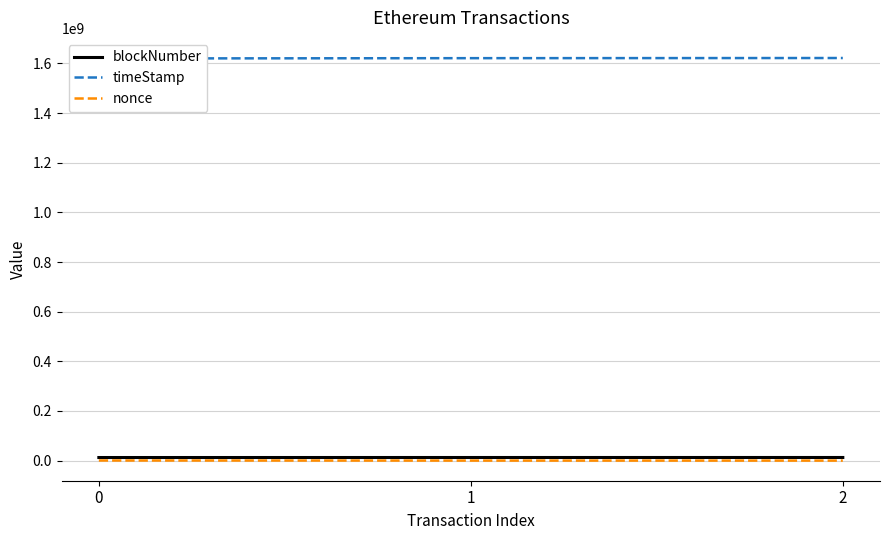

What is the difference between the second highest and minimum values in the timeStamp series?

1185942